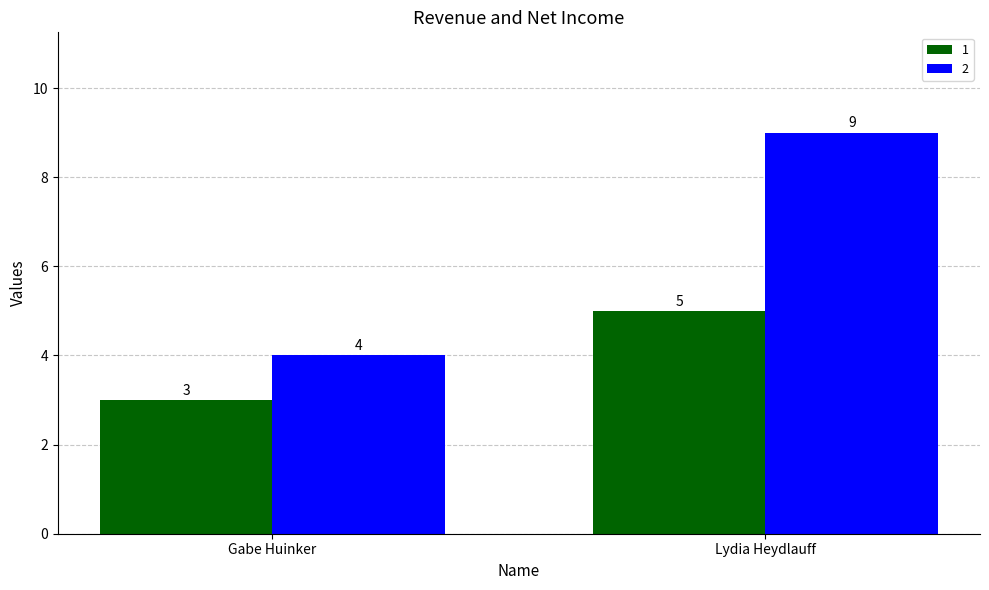

What is the sum of the 1 values at Lydia Heydlauff and Gabe Huinker?

8